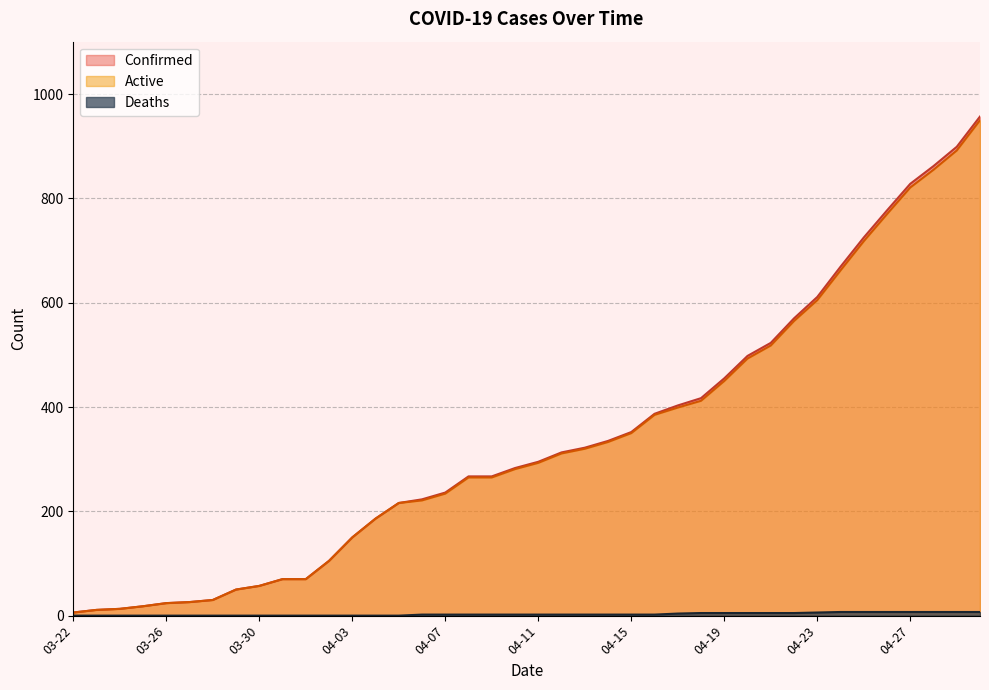

Between 04-11 and 04-27, which series saw the biggest shift?

Confirmed